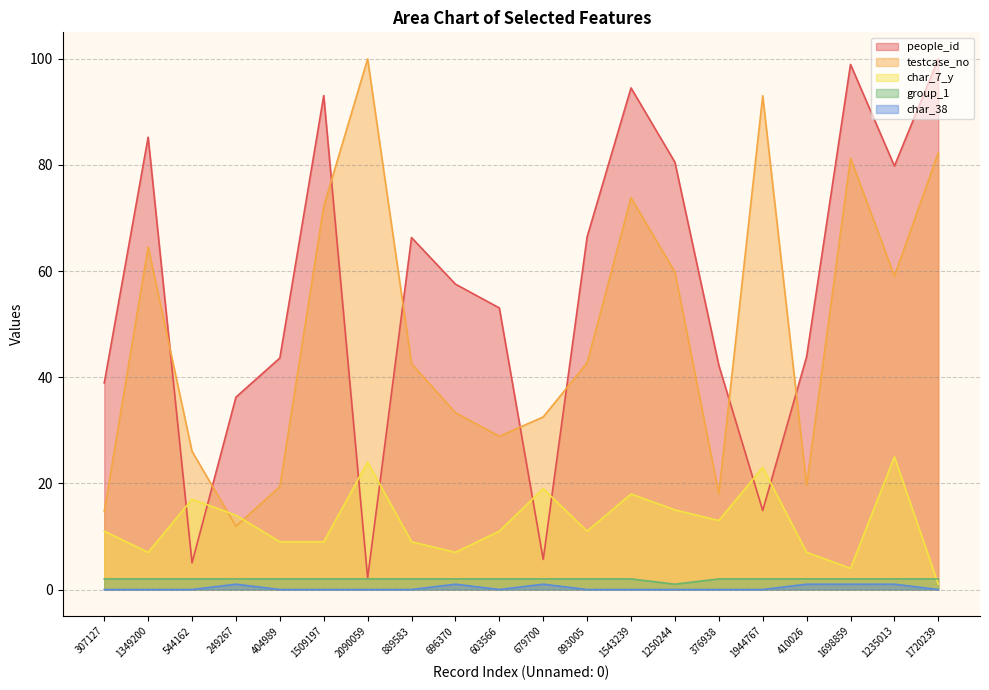

At which category does char_38 reach its first local peak?

249267